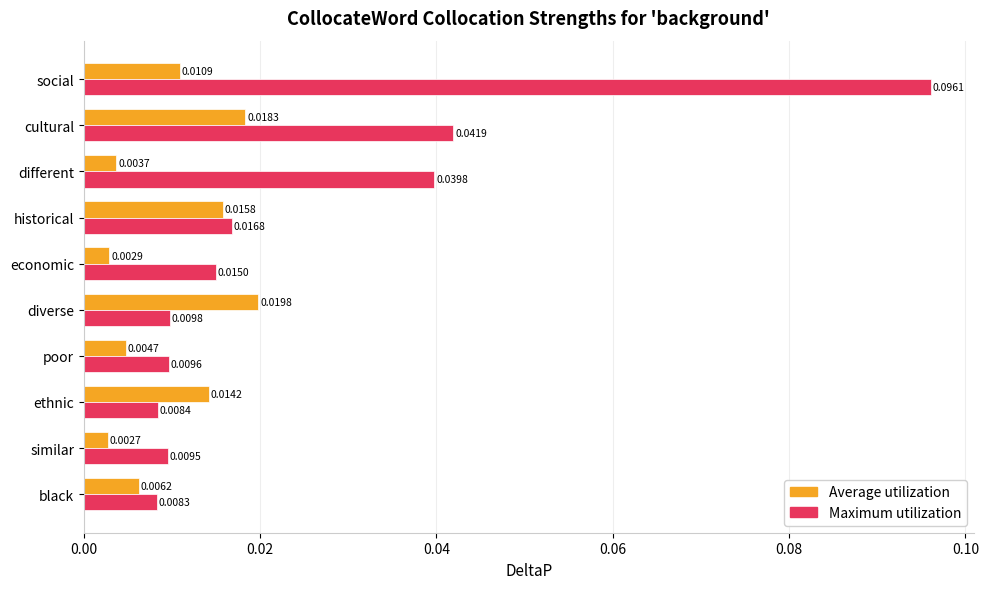

Which series has the widest spread of values?

Maximum utilization